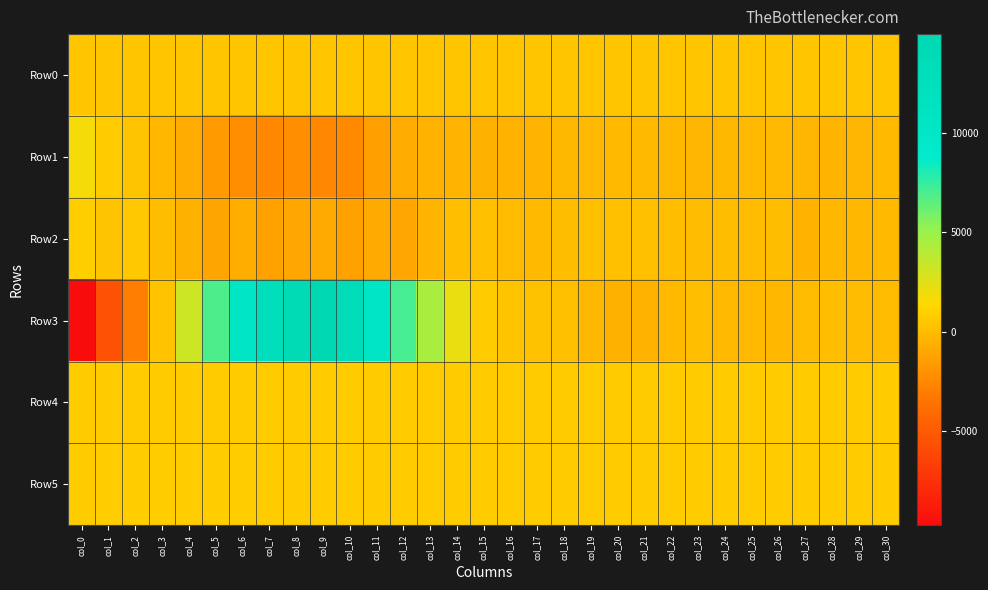

Which series has the largest range (max minus min)?

Row3